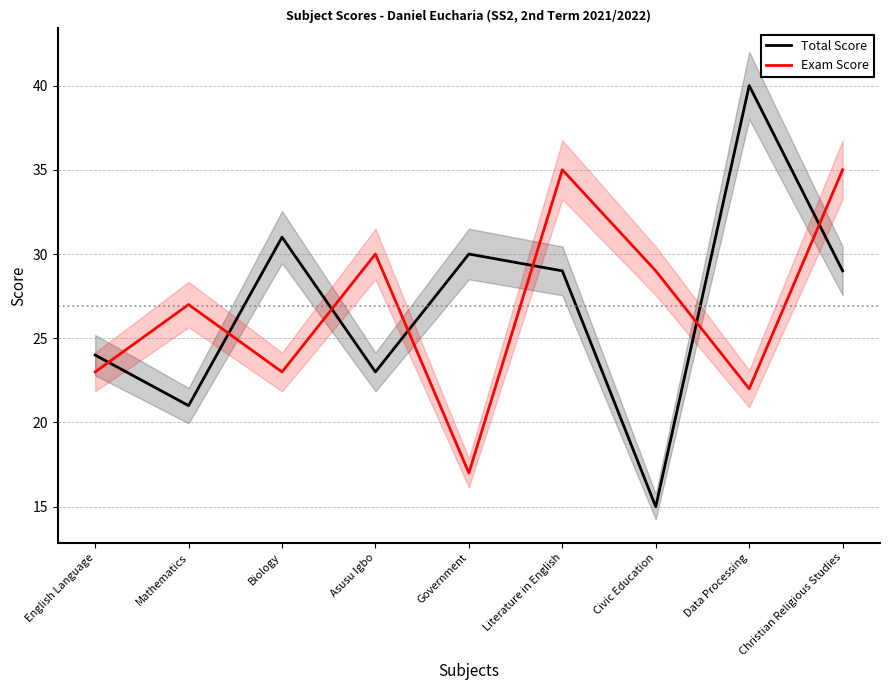

The value of Exam Score at Government is 17. True or false?

True